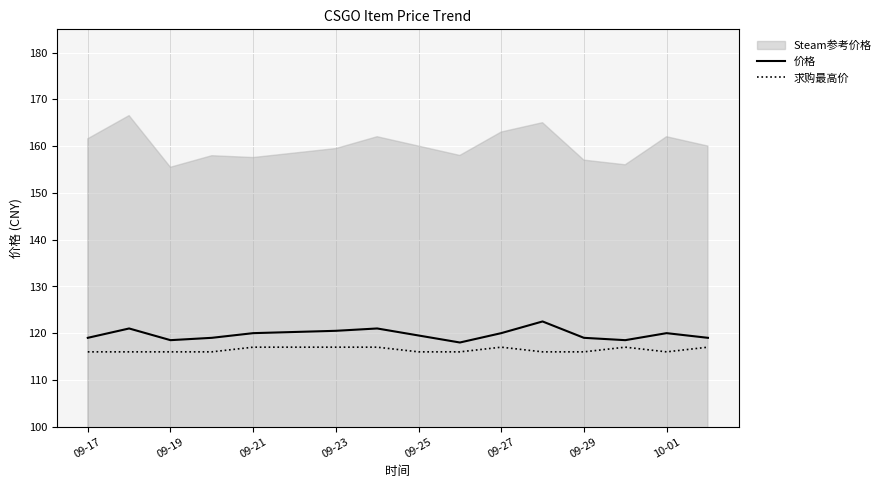

Is the value of 价格 at 09-17 greater than the value of 求购最高价 at 09-25?

Yes